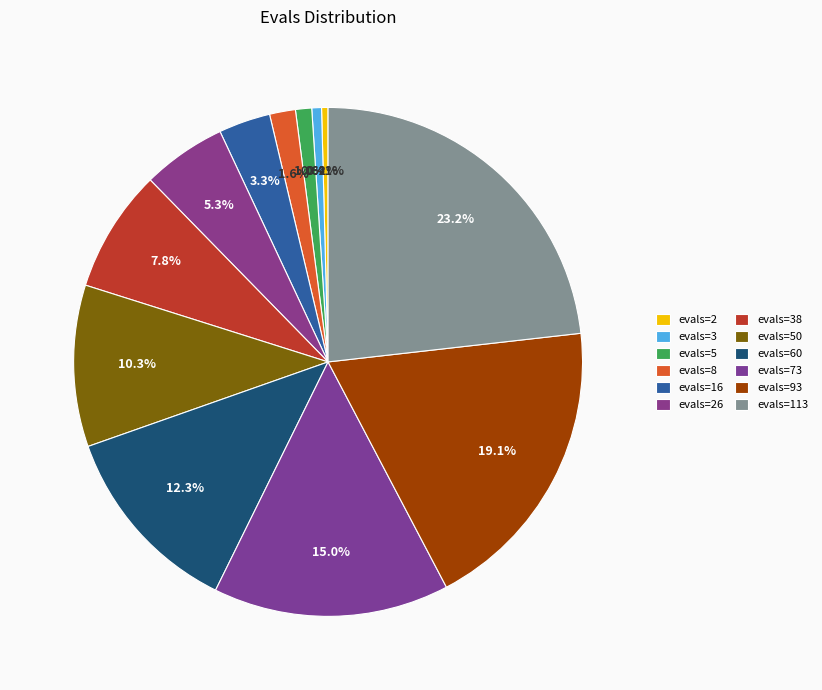

How many segments does this pie chart have?

12